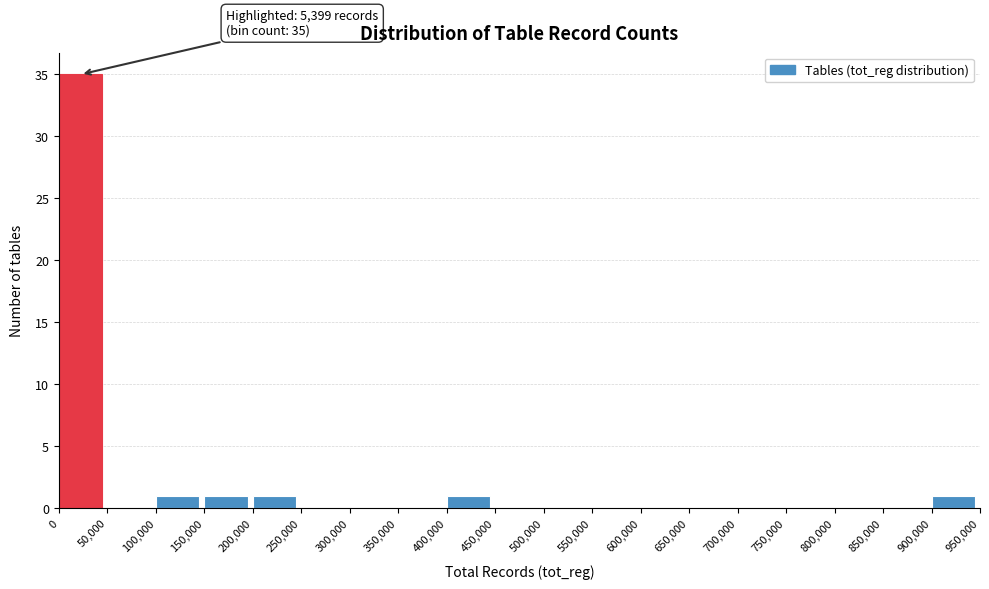

Over which range of the x-axis is the bar tallest?

0 to 50,000